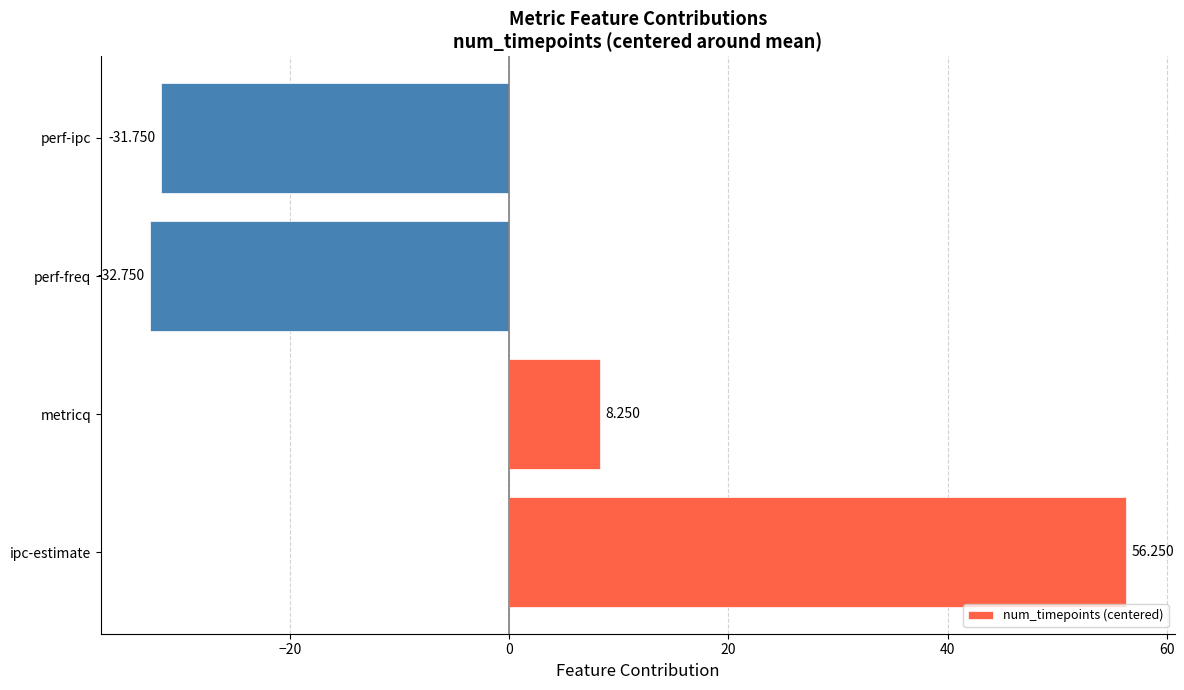

Rank the categories by value from highest to lowest.

ipc-estimate, metricq, perf-ipc, perf-freq